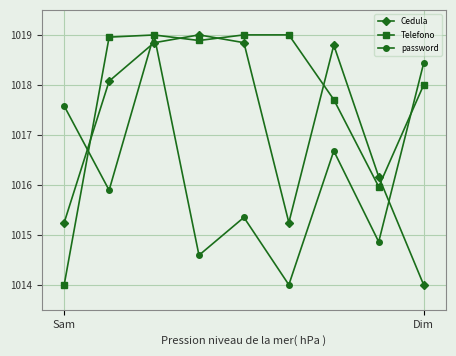

Reading left to right, extract all data points from this chart.

Cedula: 1015.2	1018.1	1018.8	1019.0	1018.8	1015.2	1018.8	1016.2	1014.0
Telefono: 1014.0	1019.0	1019.0	1018.9	1019.0	1019.0	1017.7	1016.0	1018.0
password: 1017.6	1015.9	1019.0	1014.6	1015.3	1014.0	1016.7	1014.9	1018.4